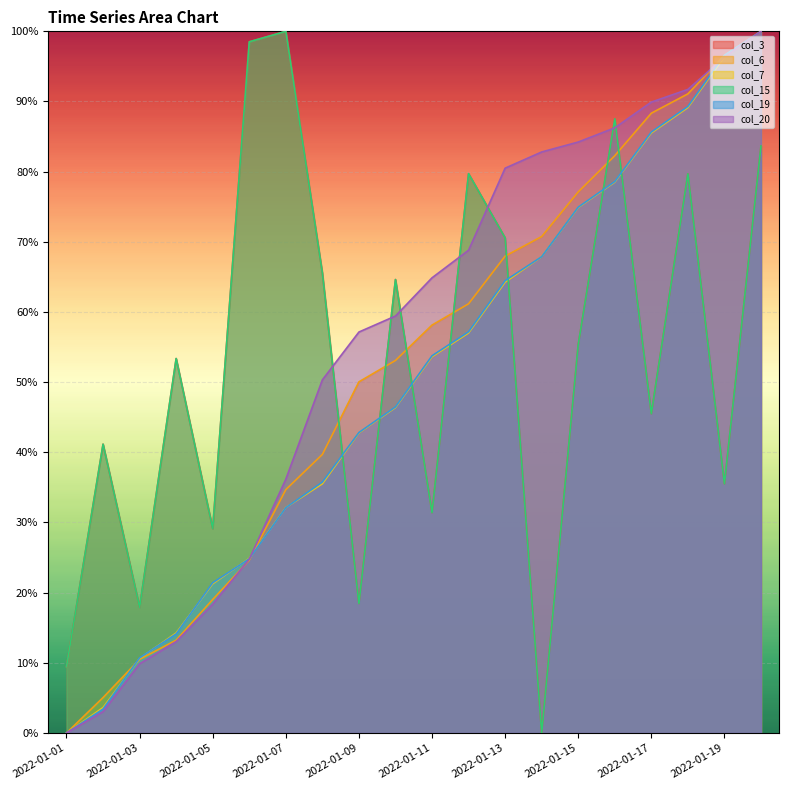

The value of col_6 at 2022-01-13 is 0.9. True or false?

False